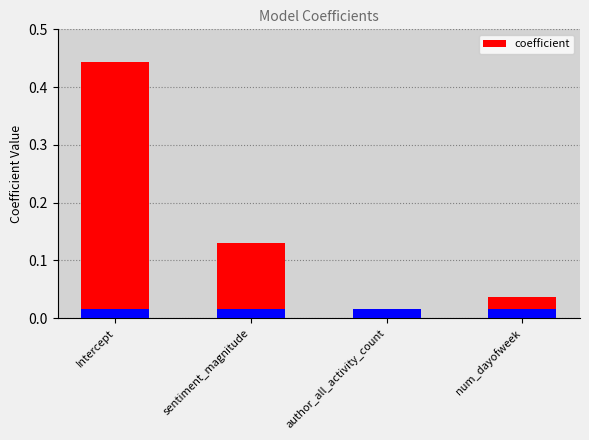

Are the bars grouped side by side (vs. stacked)?

No